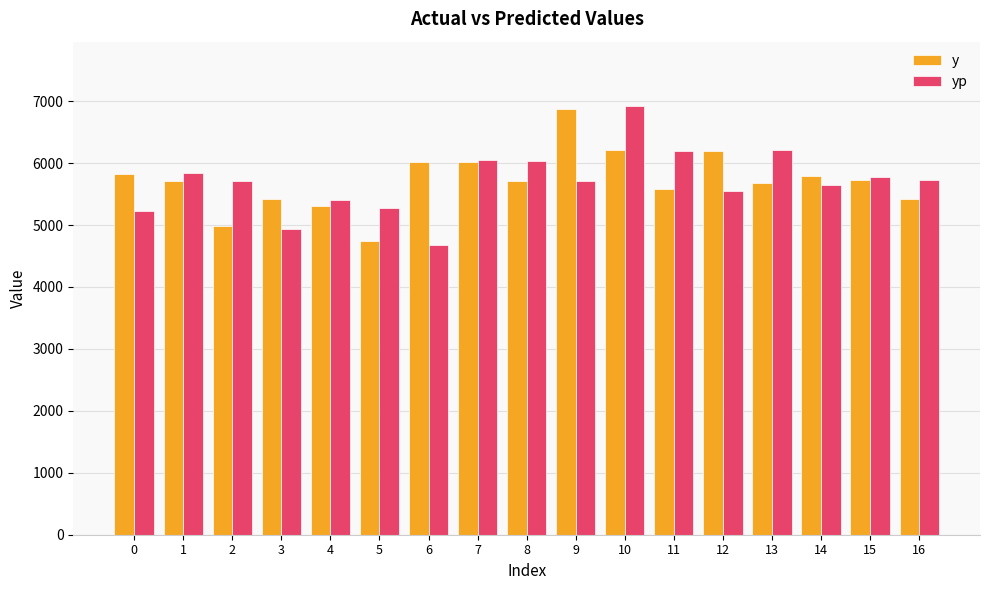

What are all the series names shown in the legend?

y, yp